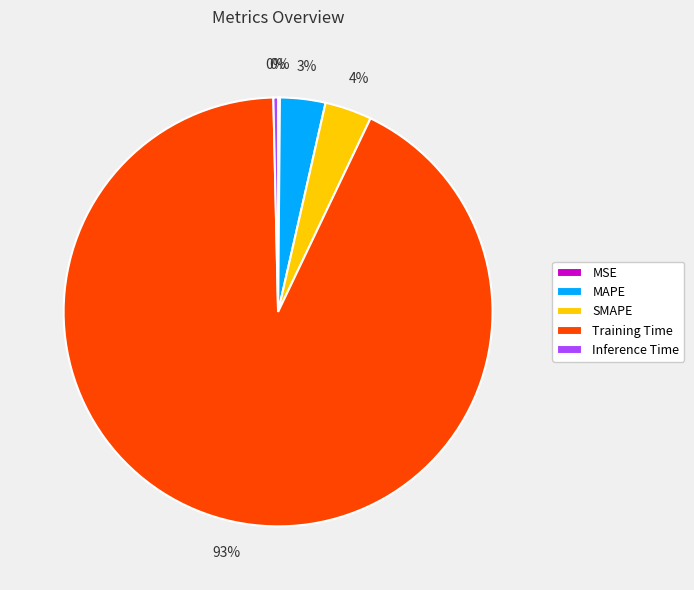

Is there any slice that represents more than half of the pie?

Yes